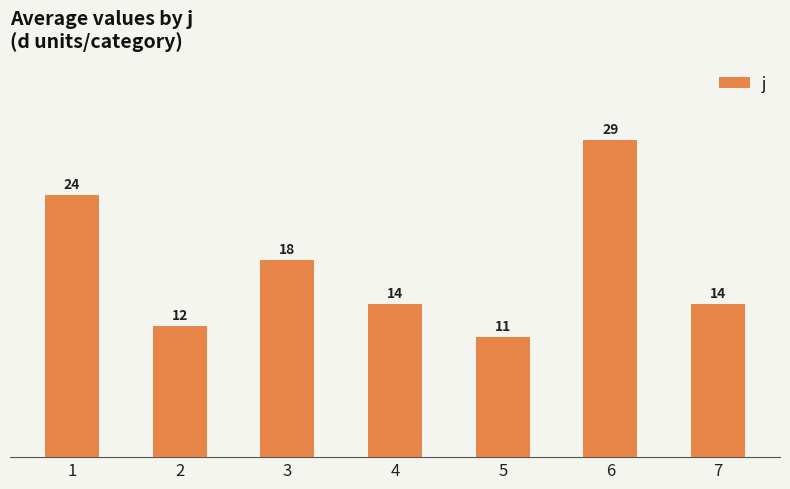

The value at 6 is 16. True or false?

False